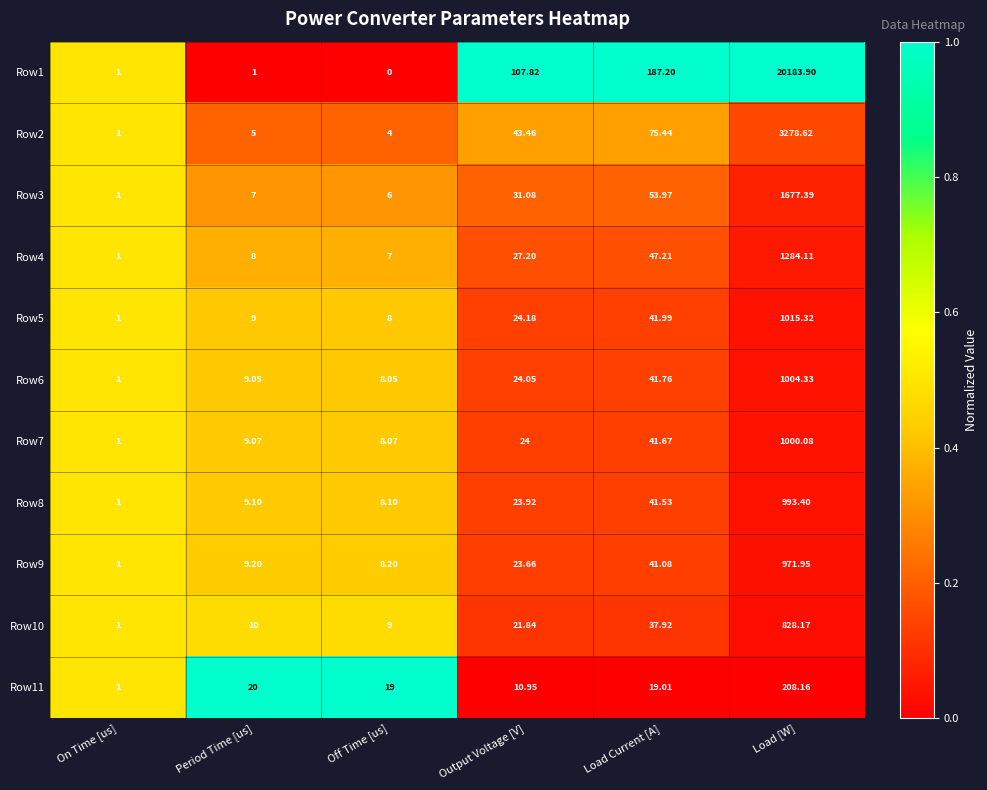

At which label is Row10 closest to 414?

Load Current [A]